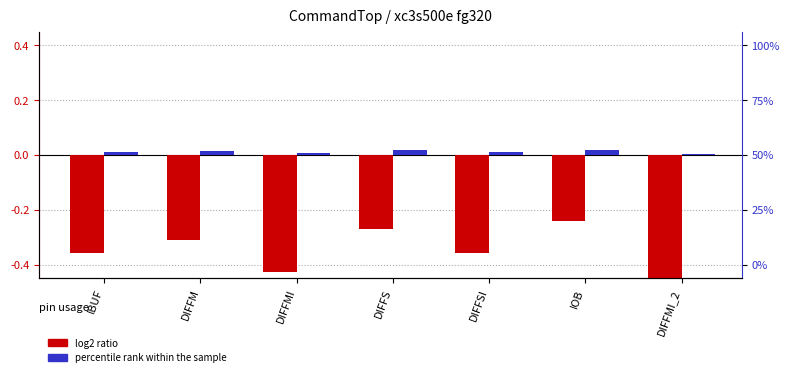

Is the value of percentile rank within the sample at DIFFSI greater than the value of log2 ratio at DIFFS?

Yes